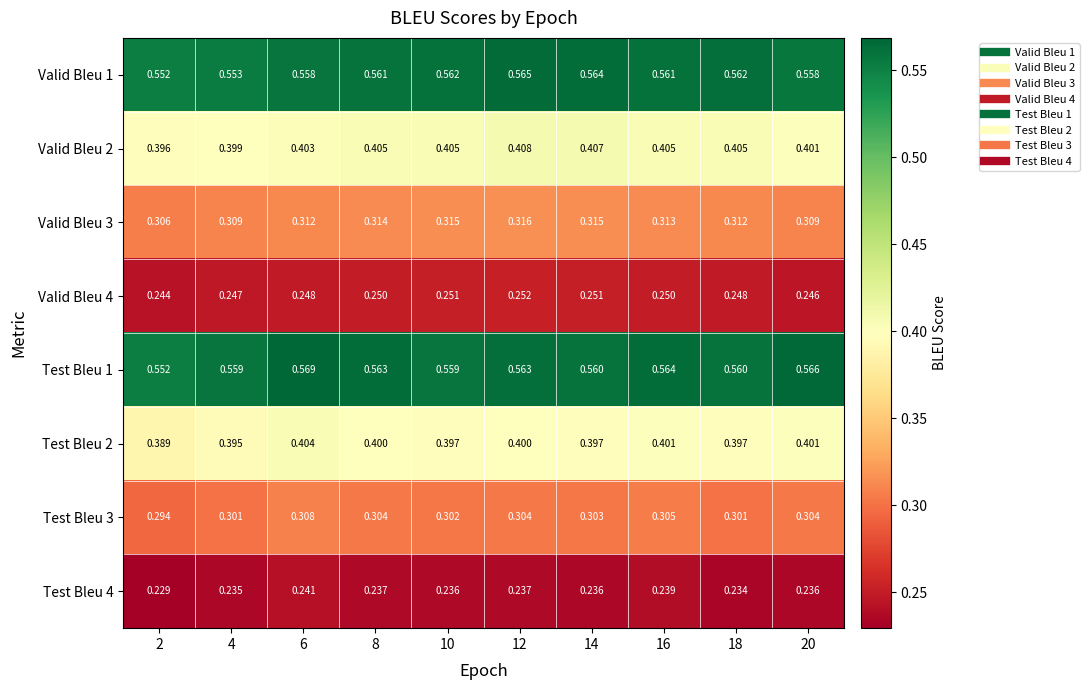

What is the total value across all series at 2?

3.0